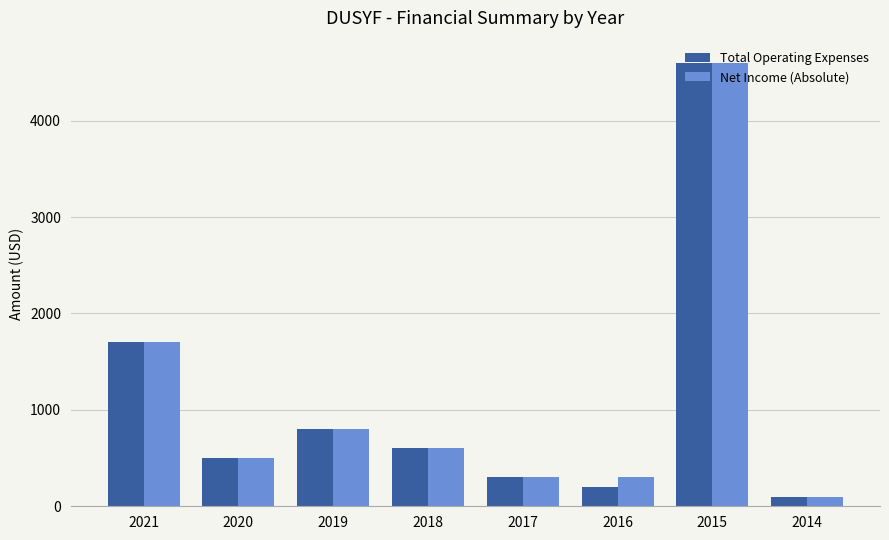

Reading left to right, extract all data points from this chart.

Total Operating Expenses: 1700	500	800	600	300	200	4600	100
Net Income (Absolute): 1700	500	800	600	300	300	4600	100